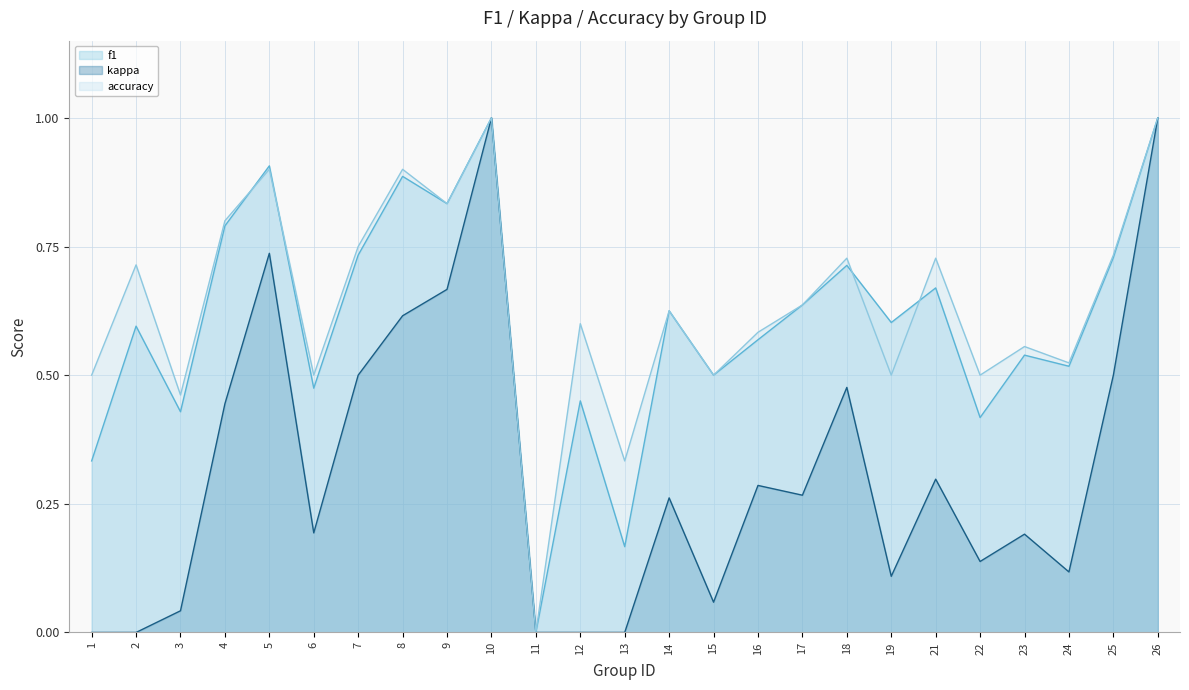

True or false: kappa and accuracy cross at least once.

False